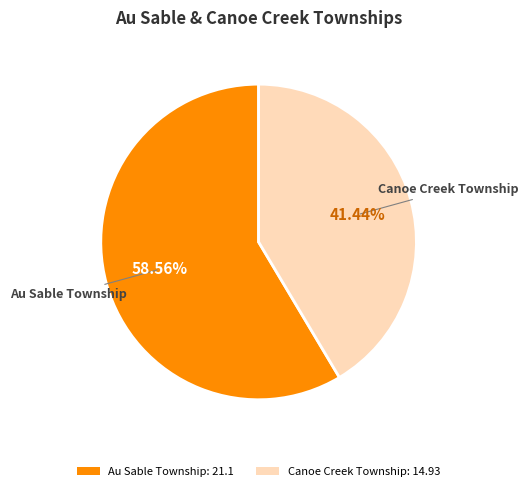

Approximately how many times larger is the value at Au Sable Township compared to Canoe Creek Township?

1.4